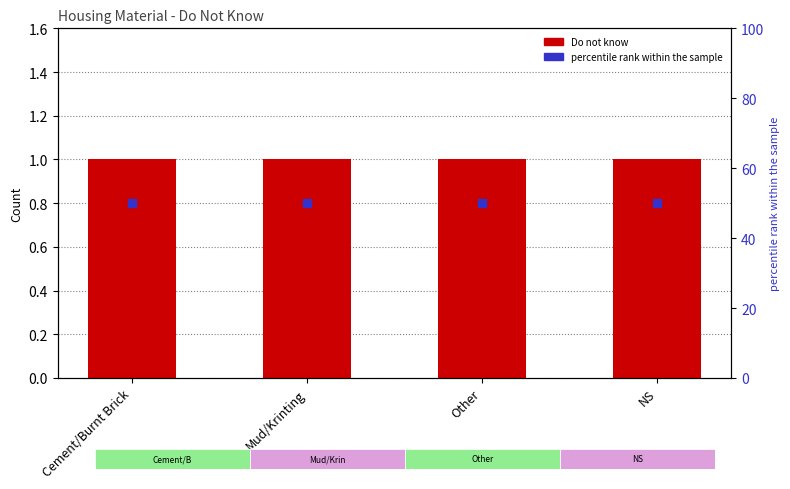

Which series reaches the maximum Y coordinate?

percentile rank within the sample